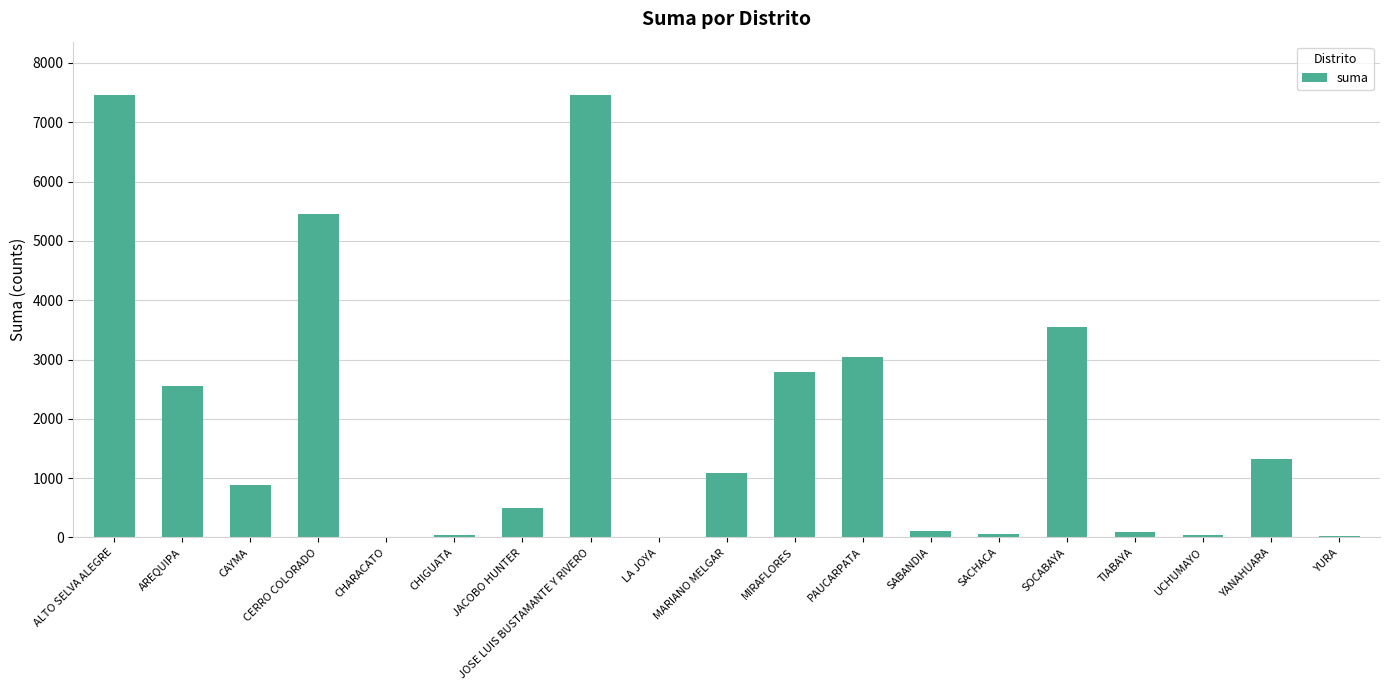

What is the sum of all values?

36509.7